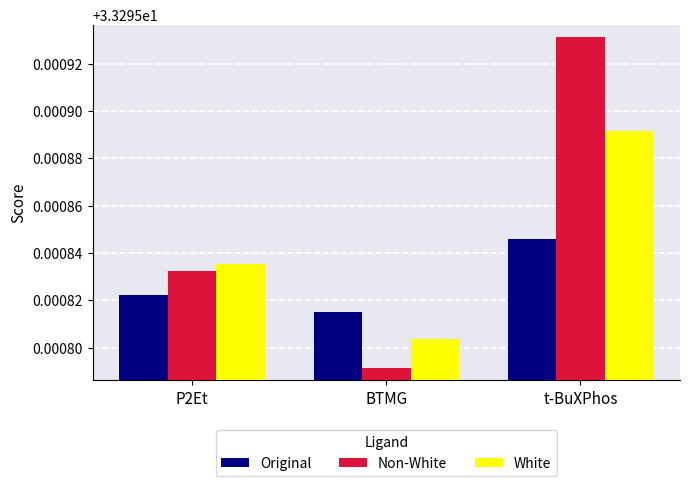

Is the value of White at BTMG greater than the value of Original at P2Et?

No